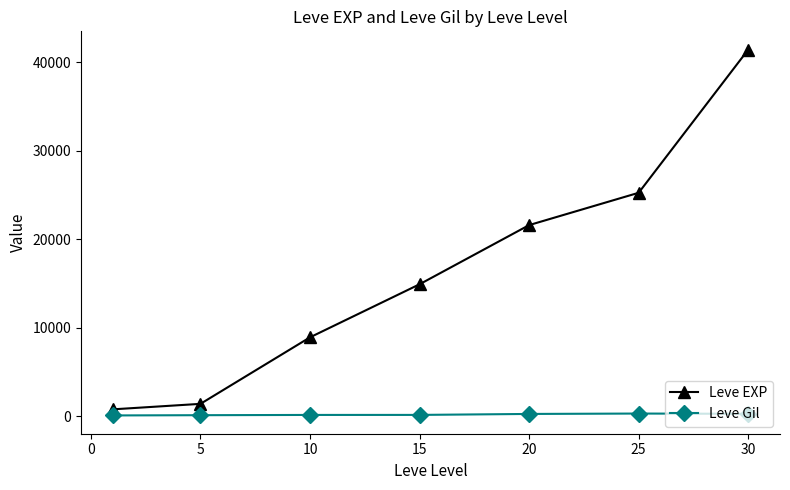

What is the minimum value shown in the chart?

113